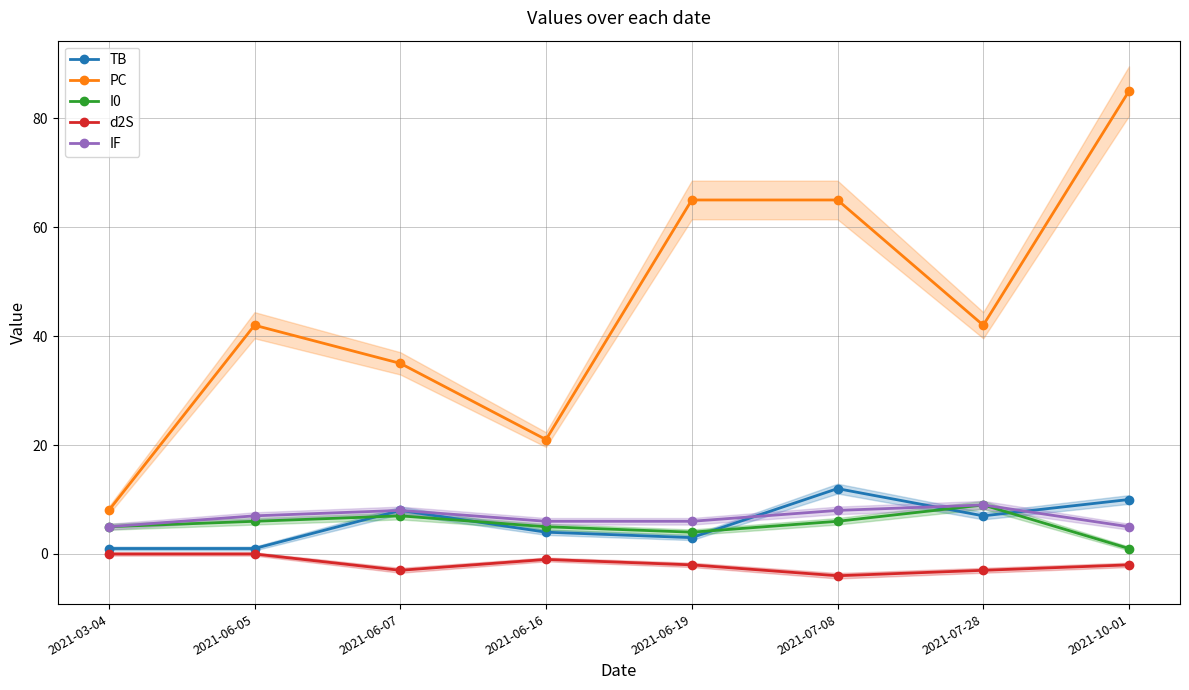

What is the difference between the second highest and second lowest values in the TB series?

9